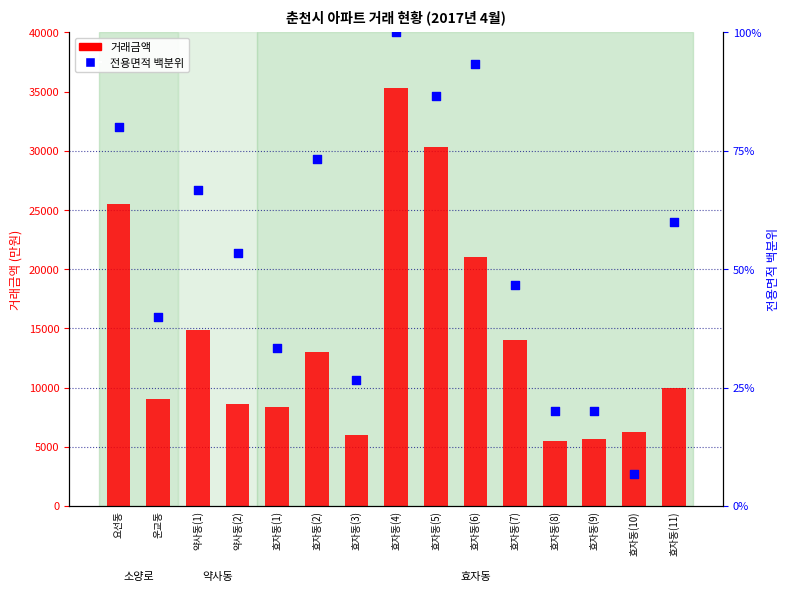

Which series reaches the minimum Y coordinate?

전용면적 백분위